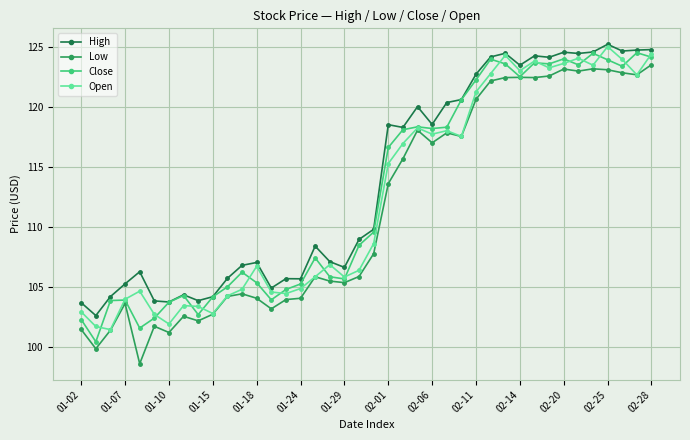

How many lines are shown in the chart?

4